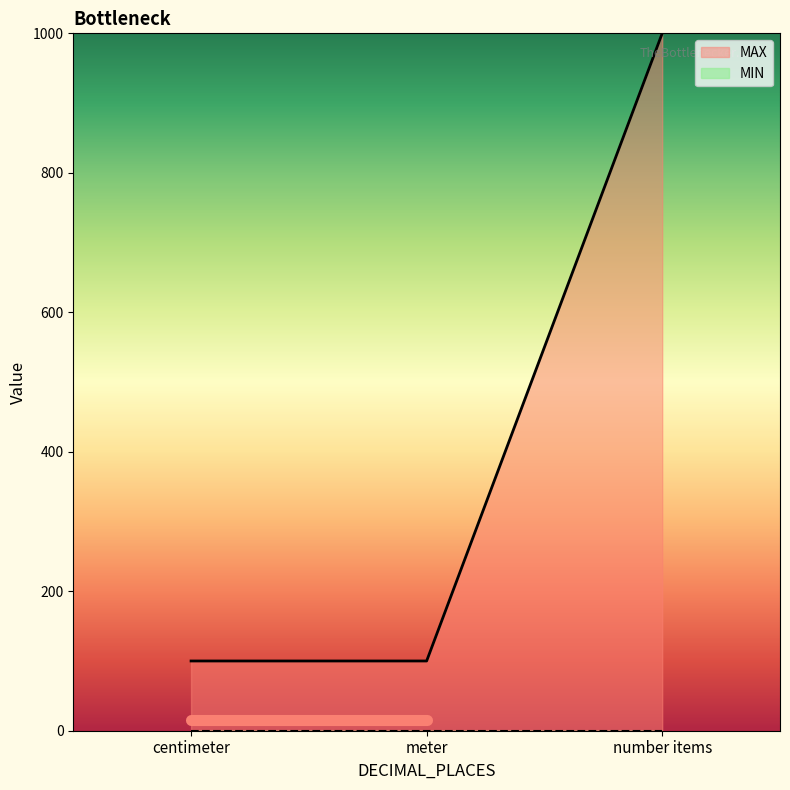

At which label is the value closest to 550?

centimeter